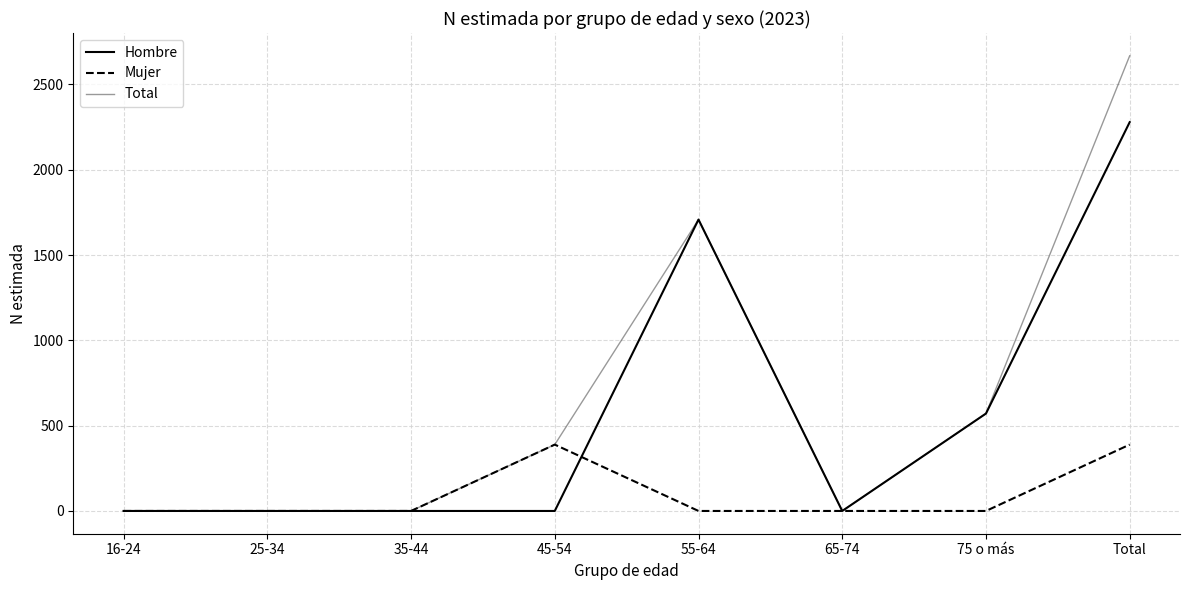

Where is Hombre nearest to the value 1139?

75 o más